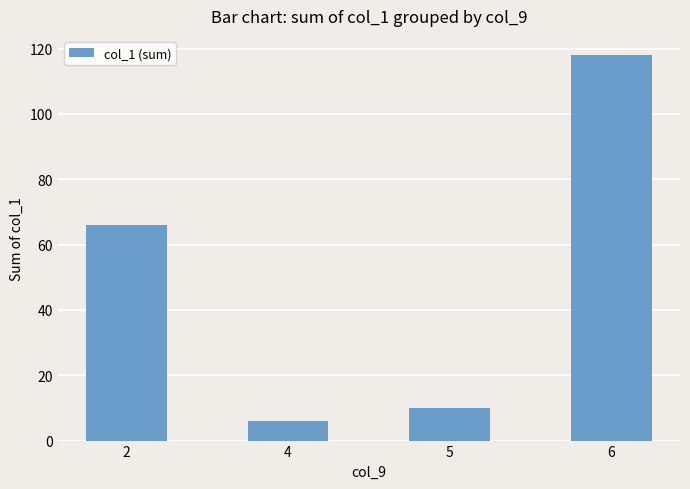

How many bars are there in total?

4